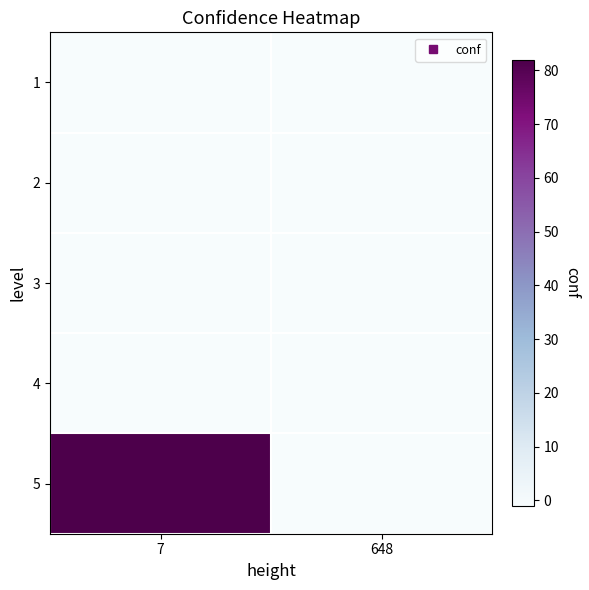

At 7, list the series in order from smallest to largest.

1, 2, 3, 4, 5